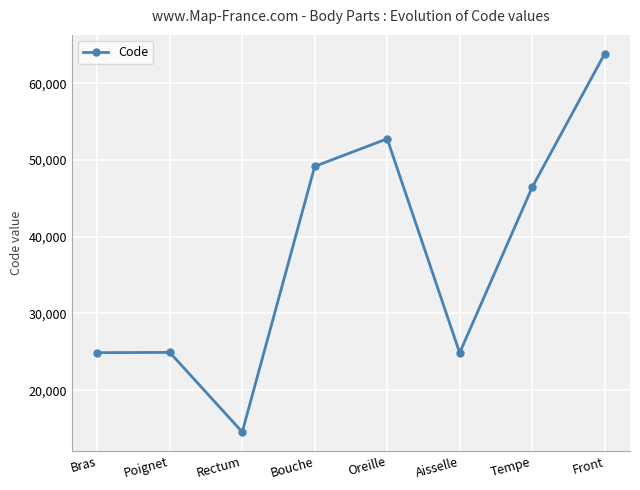

The value at Oreille is 52780. True or false?

True